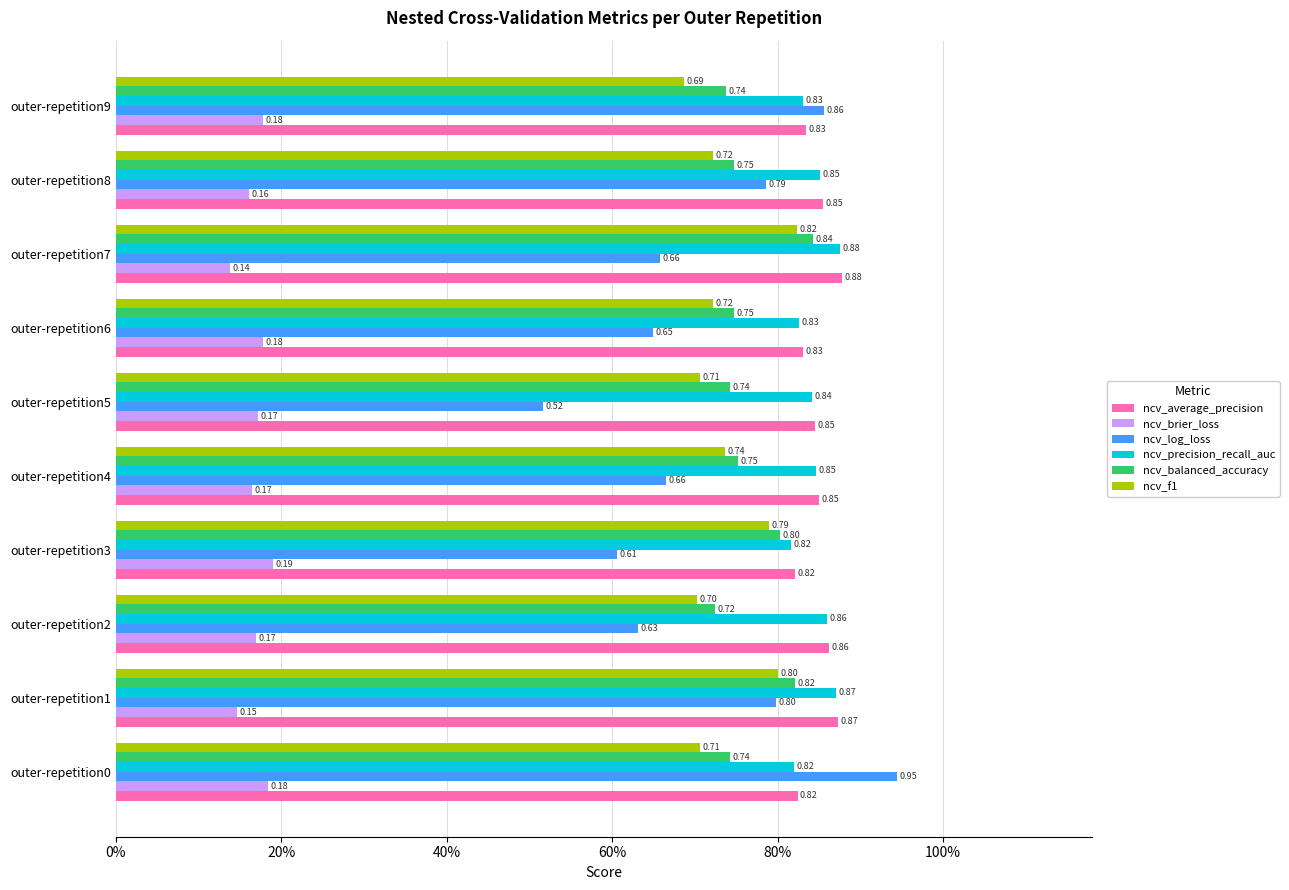

How many ncv_brier_loss values are between 0 and 1?

10